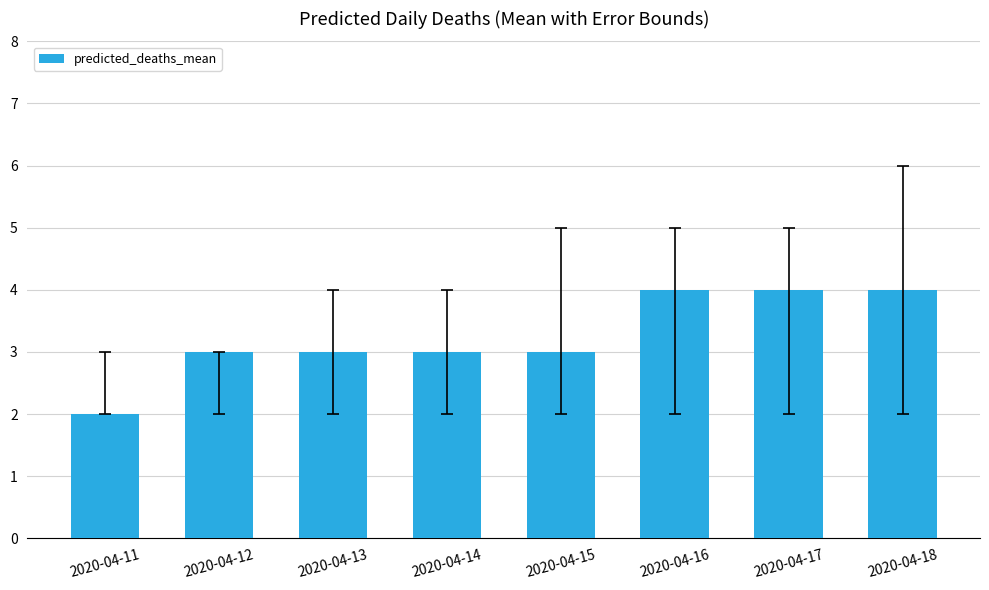

How many data points does each series have?

8